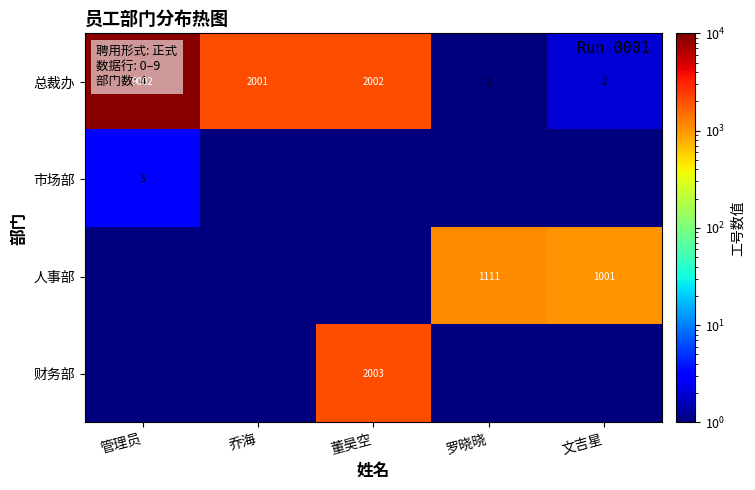

Is it true that 人事部 equals 1680.8 at 文吉星?

False